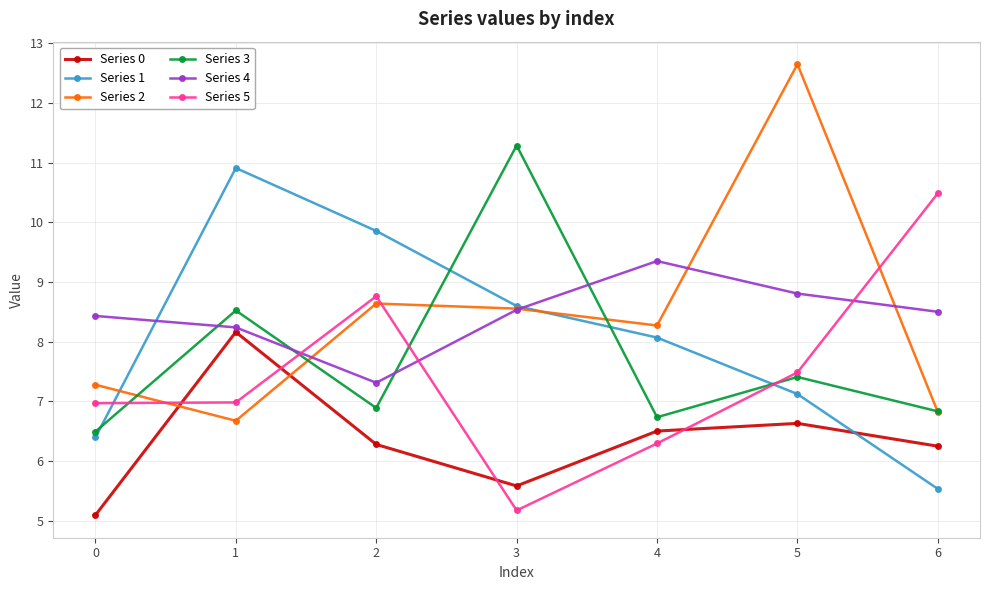

What is the difference between the Series 5 values at 2 and 4?

2.5